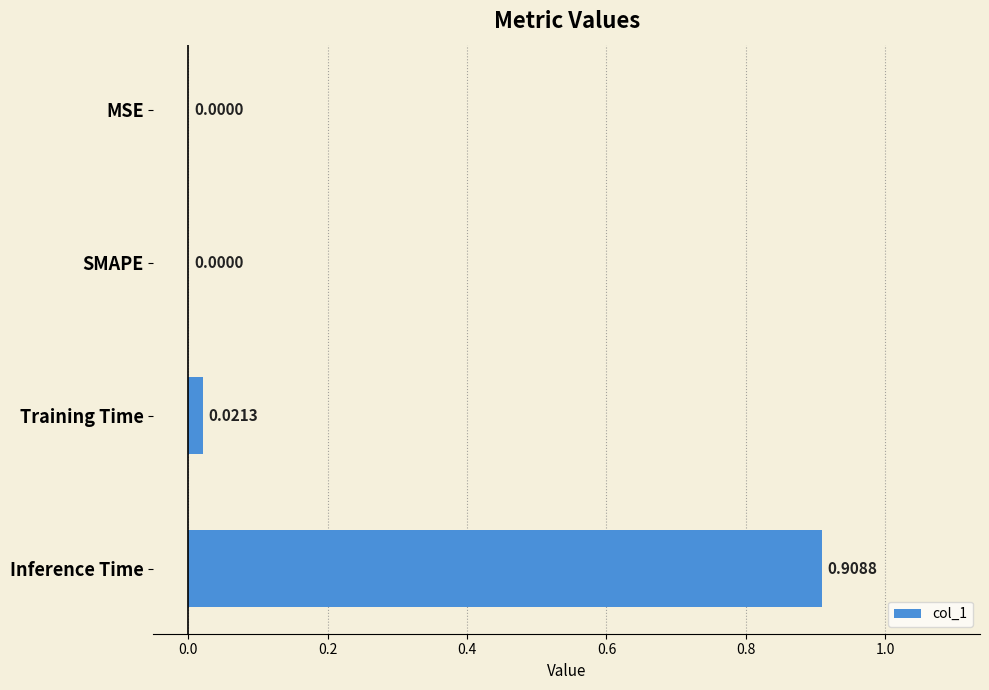

At which category does the chart reach its peak across all series?

Inference Time